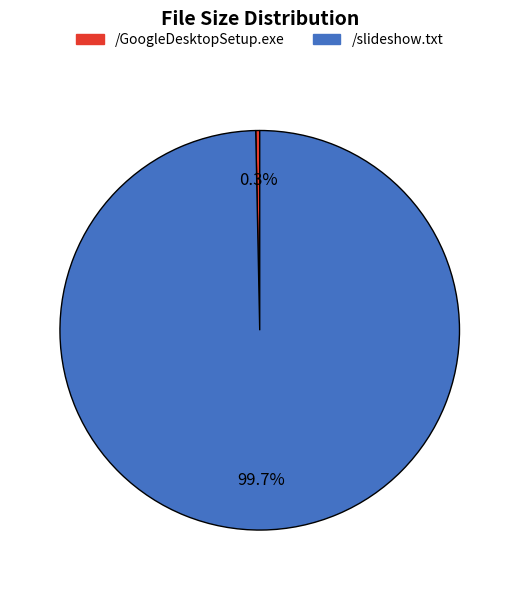

To the nearest percent, what is the average slice percentage?

50%